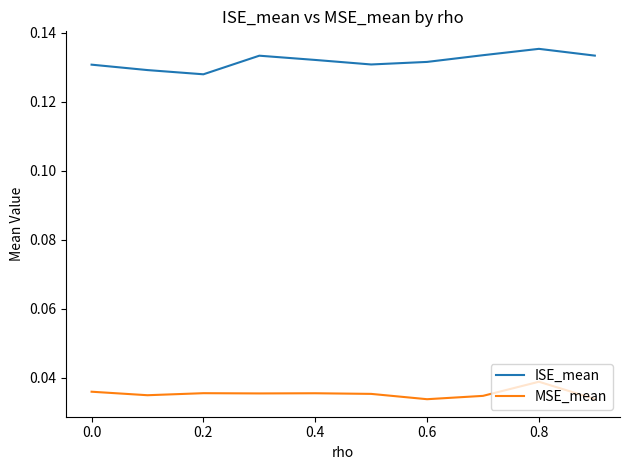

Rank the series by their average value, from highest to lowest.

ISE_mean, MSE_mean